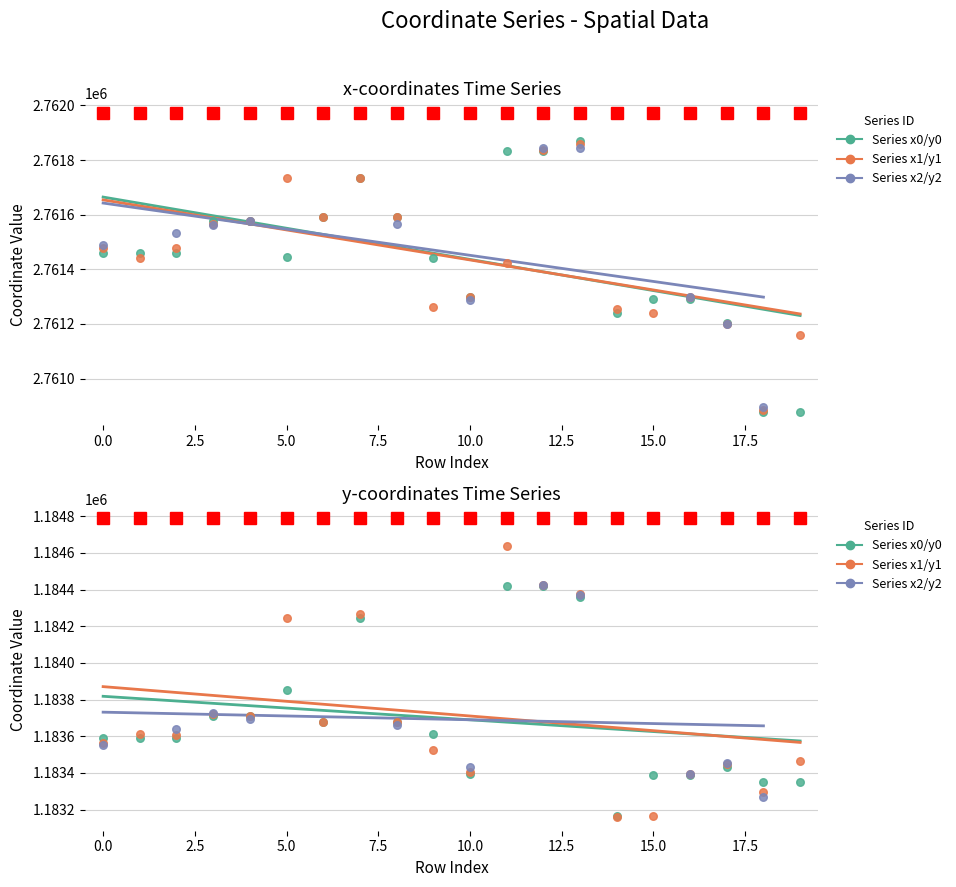

At which category is the sum across all series the highest?

12